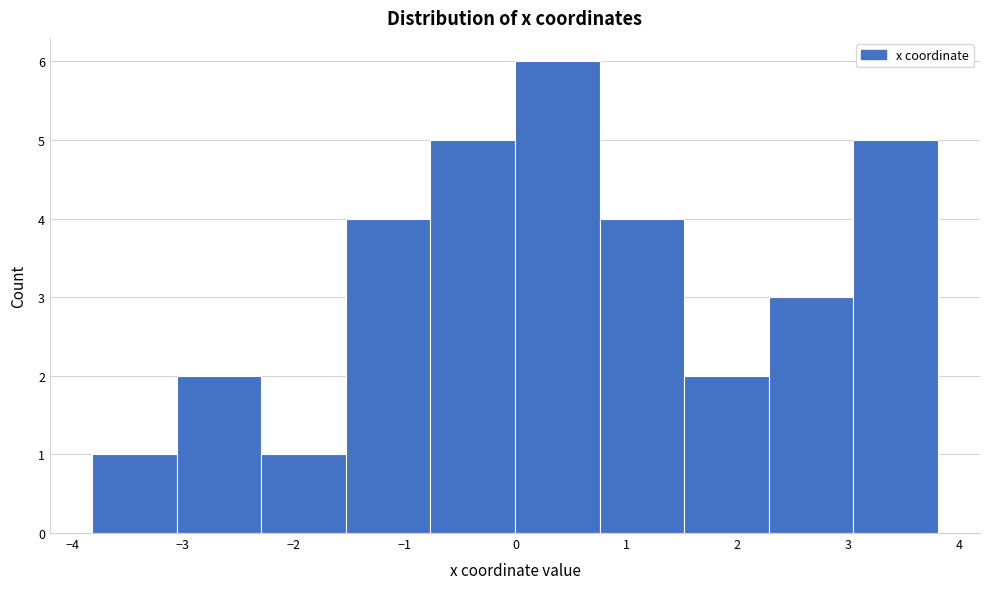

What is the height of the bar covering -1.5 to -0.8 on the x-axis? Neither the bar edges nor the heights are printed on the chart, so give them approximately, as read against the axes.

4